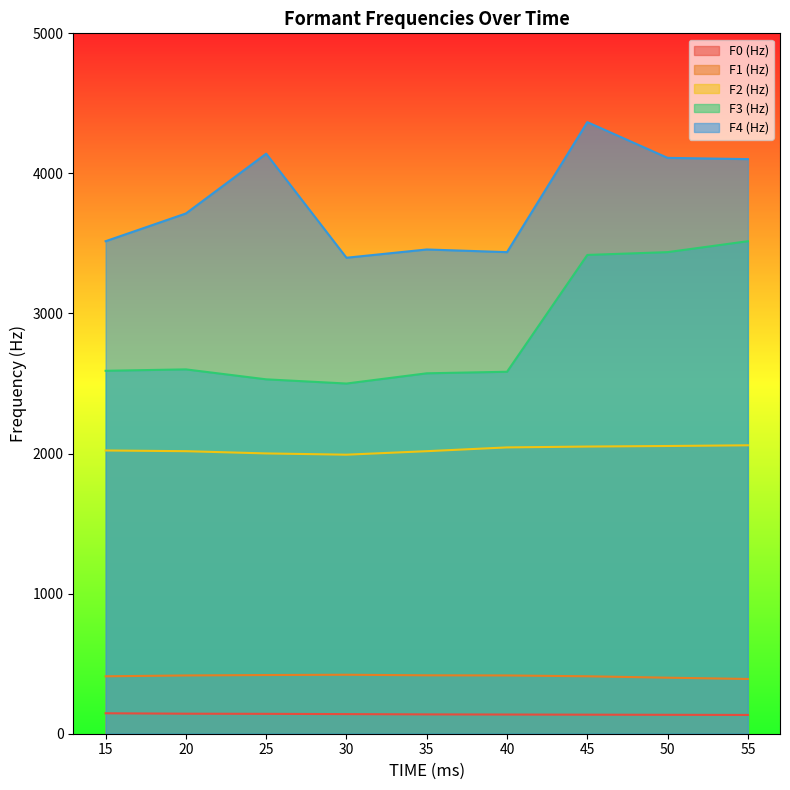

What is the difference between the maximum and minimum values in the F2 (Hz) series?

67